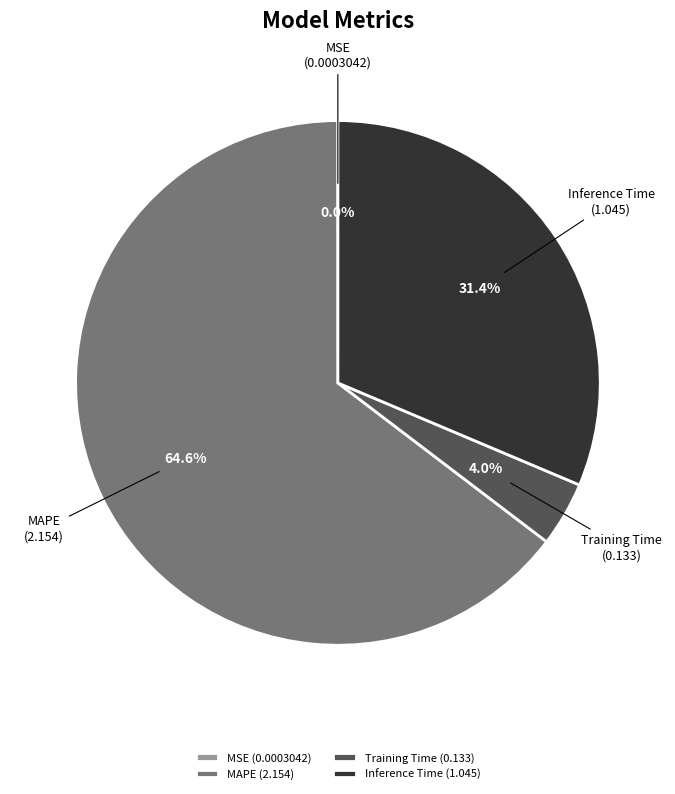

To the nearest percent, what is the difference between the Training Time and Inference Time slice percentages?

27%